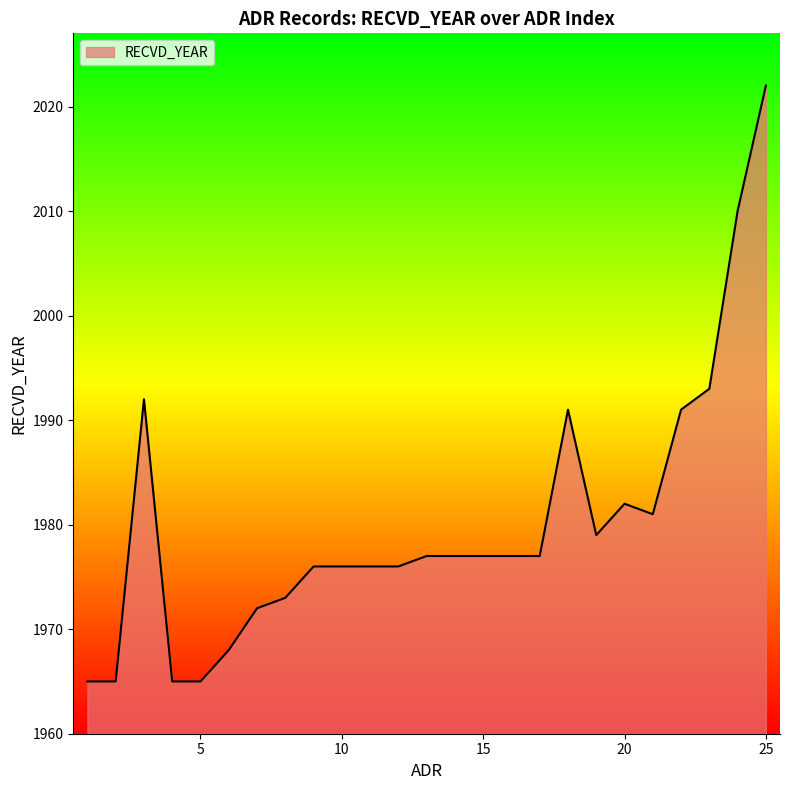

What is the difference between the maximum and minimum values?

57